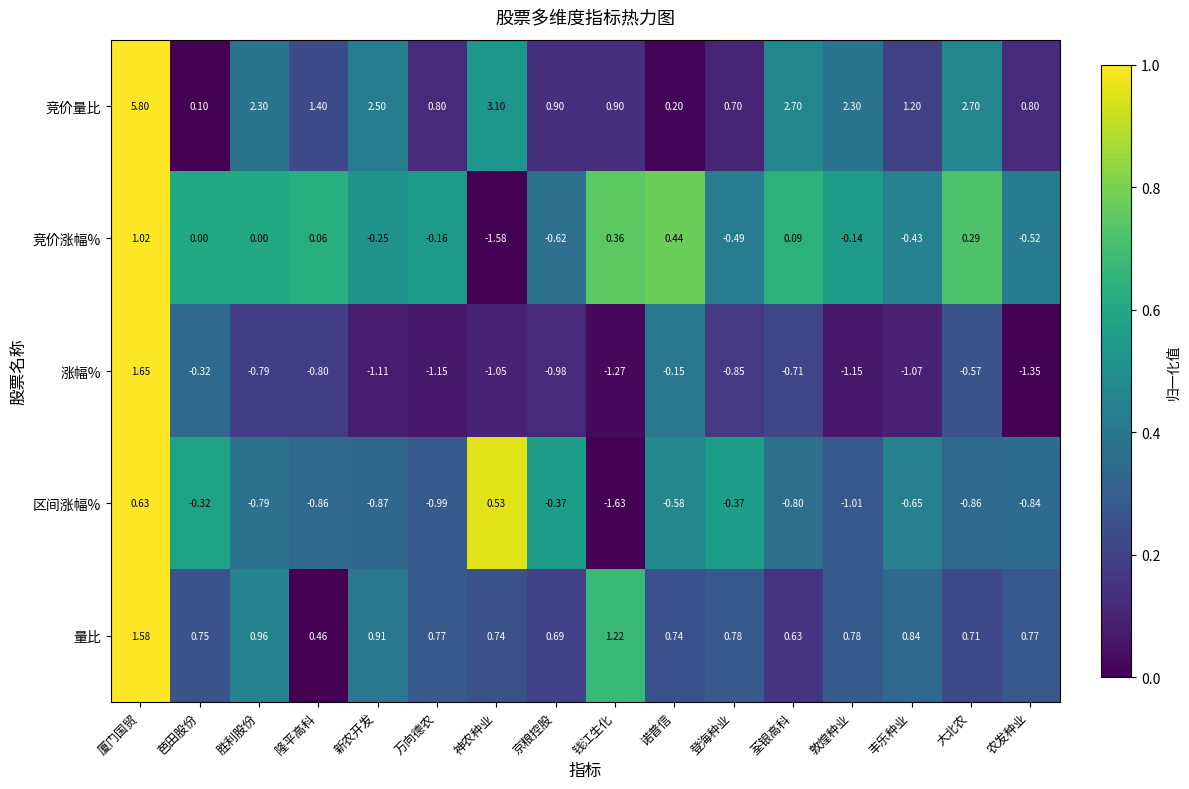

What is the total value across all series at 诺普信?

0.7